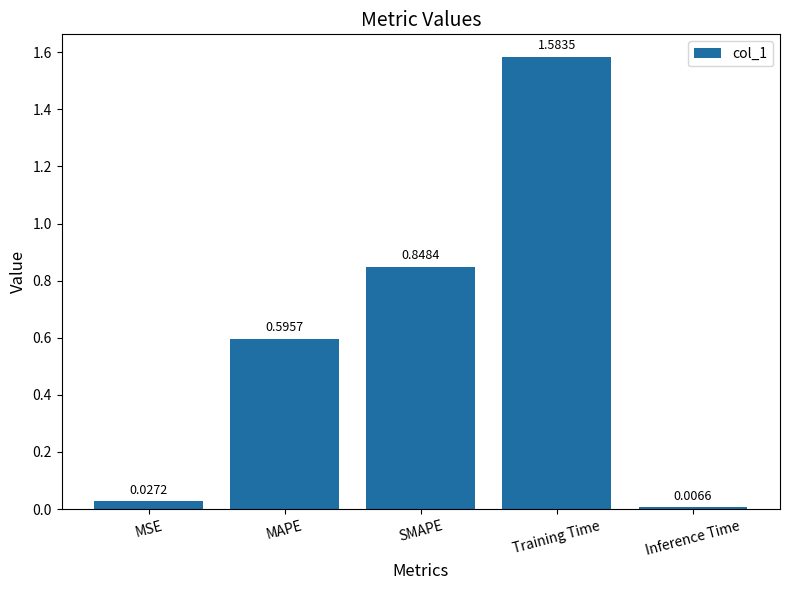

Are the bars grouped side by side (vs. stacked)?

No